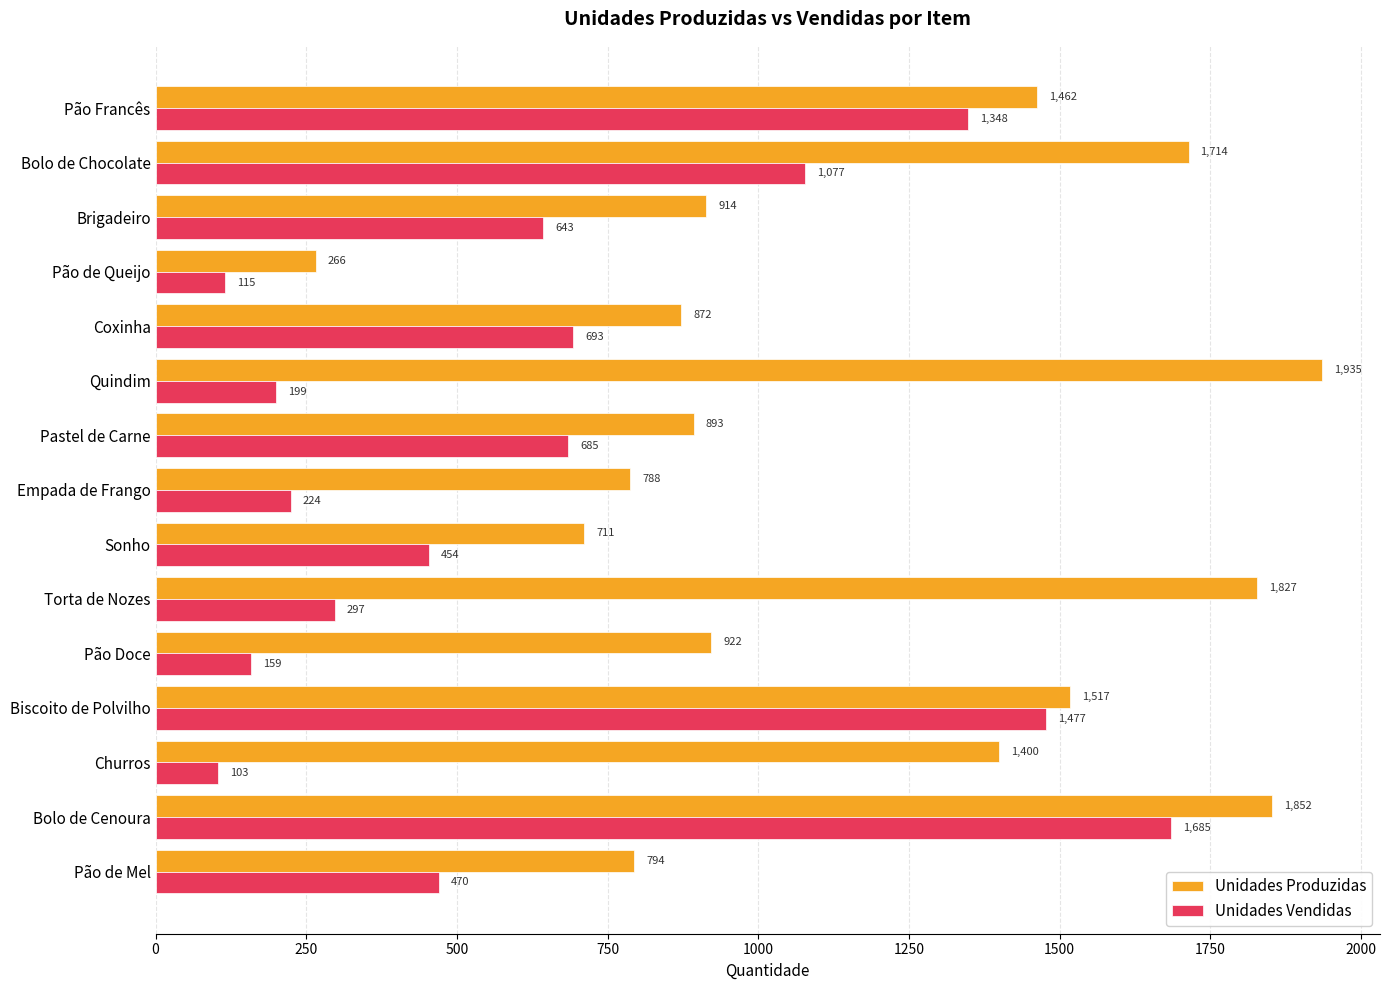

List the series in order of their overall mean, lowest first.

Unidades Vendidas, Unidades Produzidas